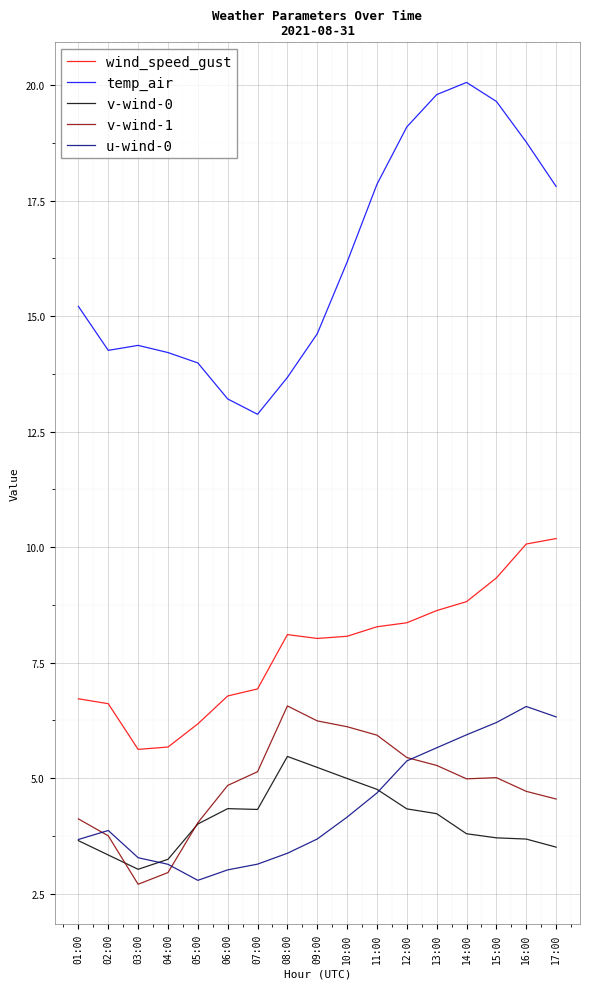

True or false: v-wind-0 and temp_air intersect in this chart.

False